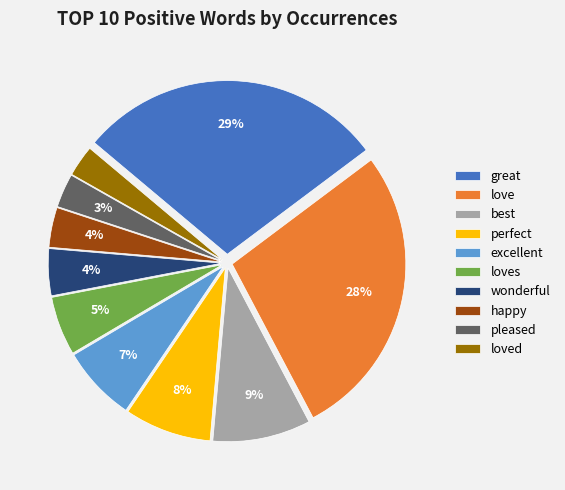

To the nearest percent, what percentage of the pie is love?

28%